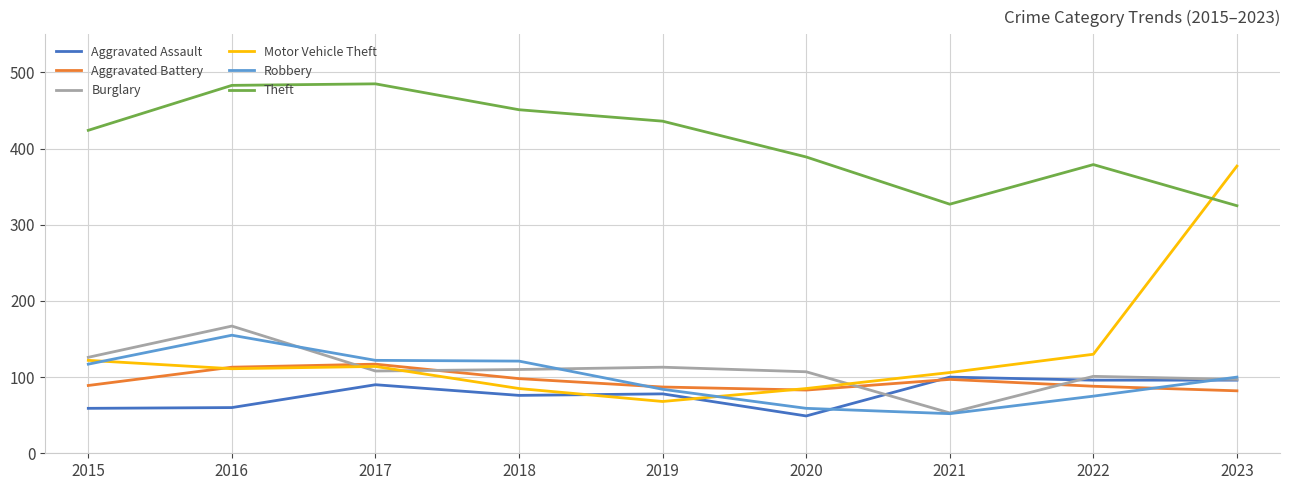

The Burglary series shows 126 at 2015. True or false?

True